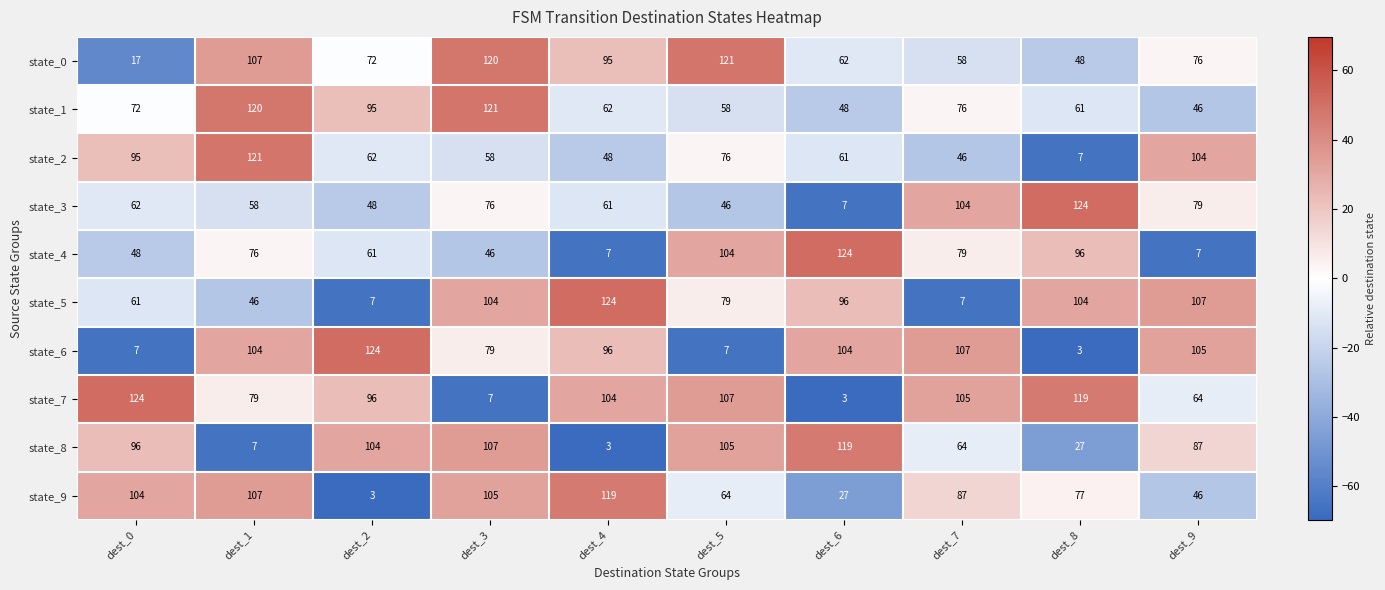

What is the difference between the state_3 values at dest_5 and dest_0?

16